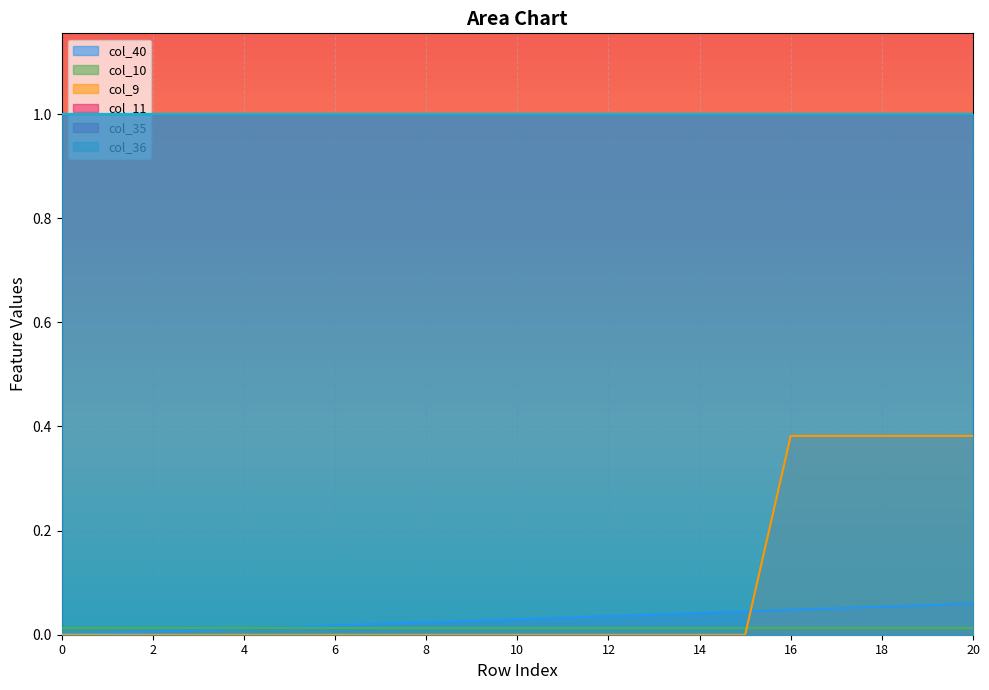

How many col_9 values are between 0 and 1?

21